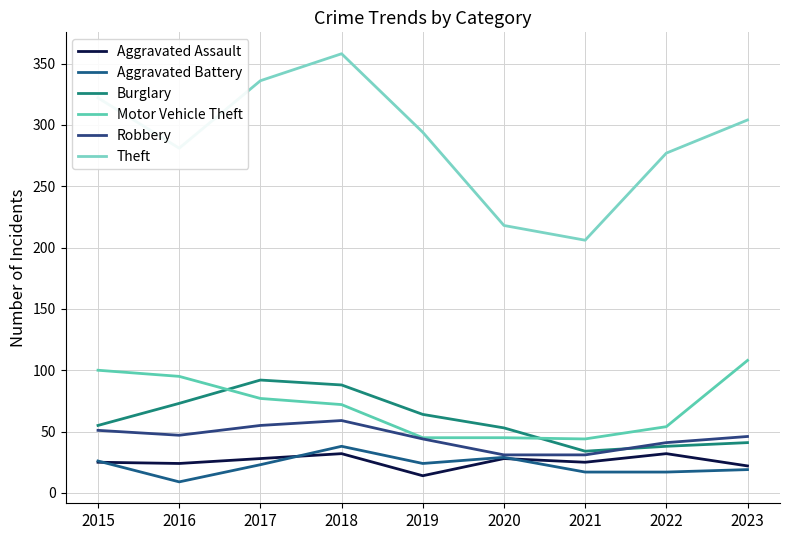

True or false: Aggravated Assault and Theft intersect in this chart.

False